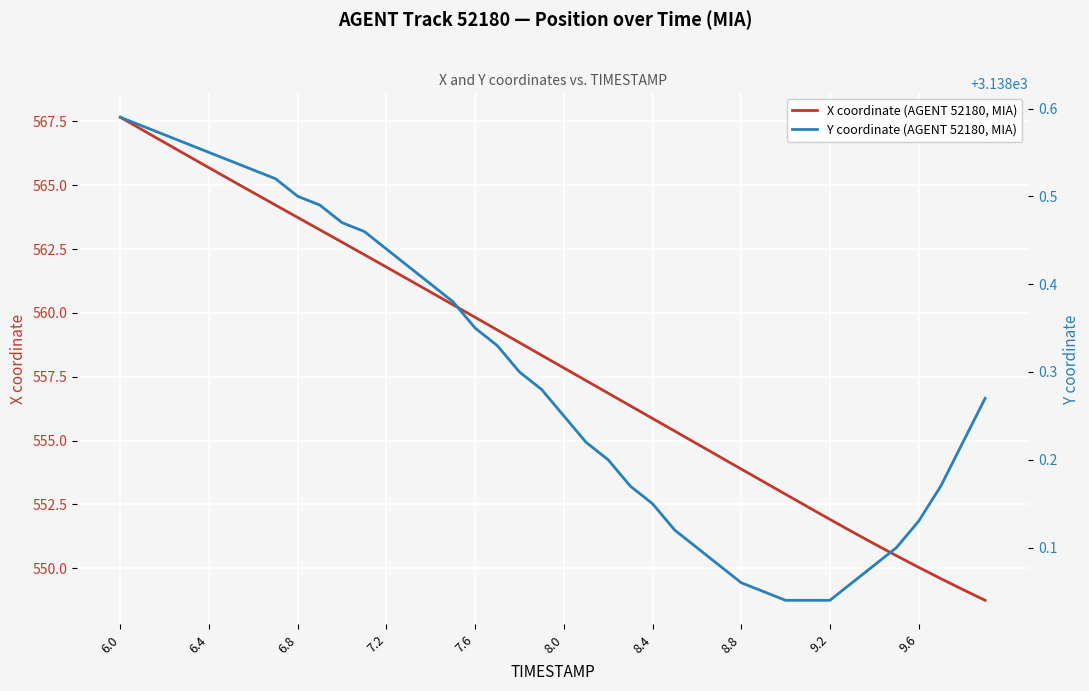

What is the minimum value for X coordinate (AGENT 52180, MIA)?

548.7